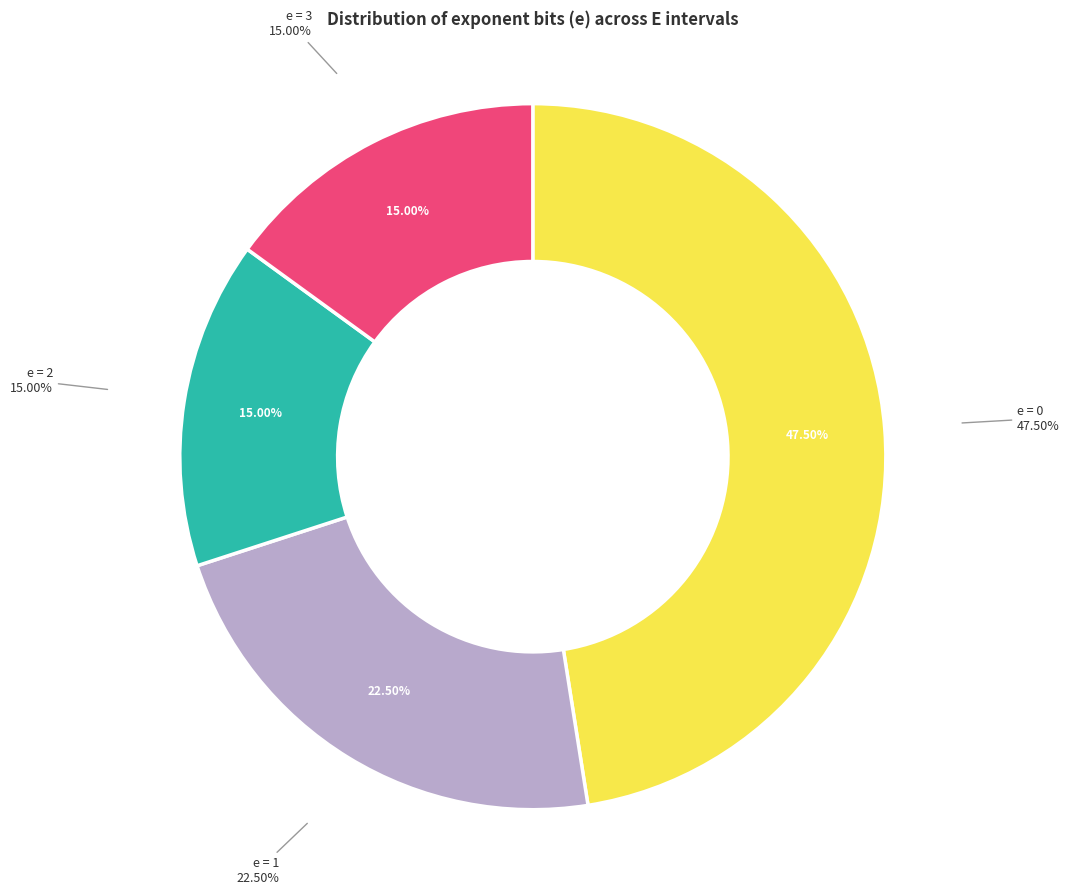

Does e=9 represent more than half of the total?

No